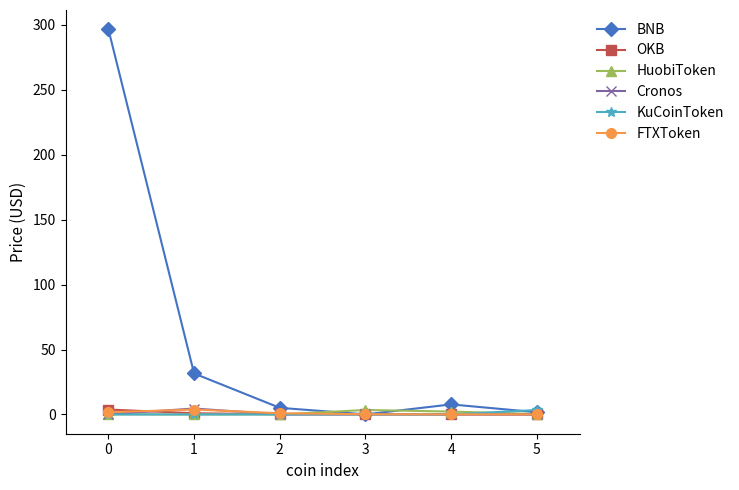

What is the highest value of the BNB series?

296.6